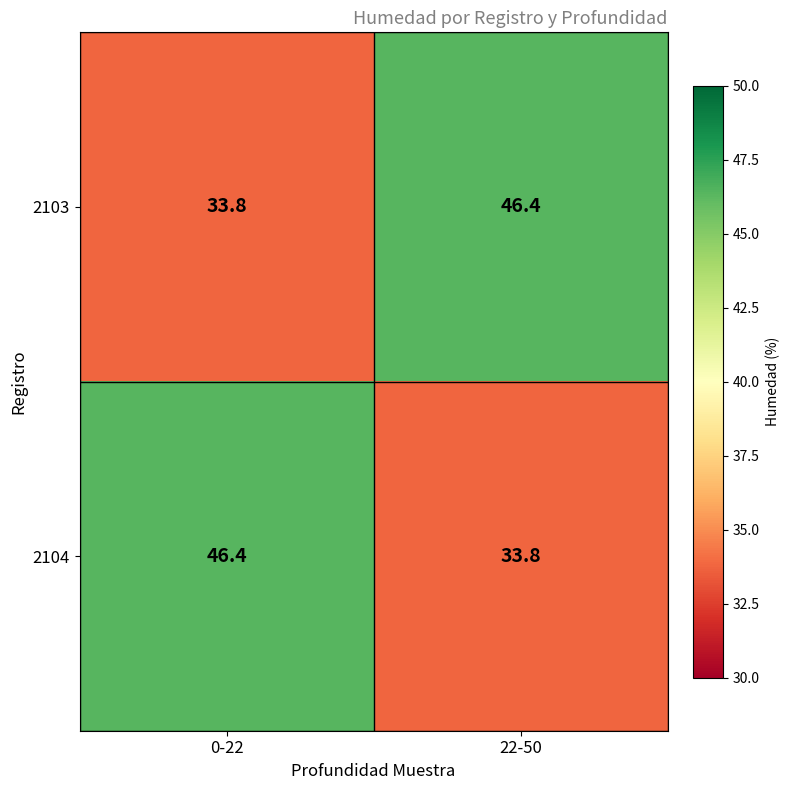

How many data points in 2103 are above 46?

1